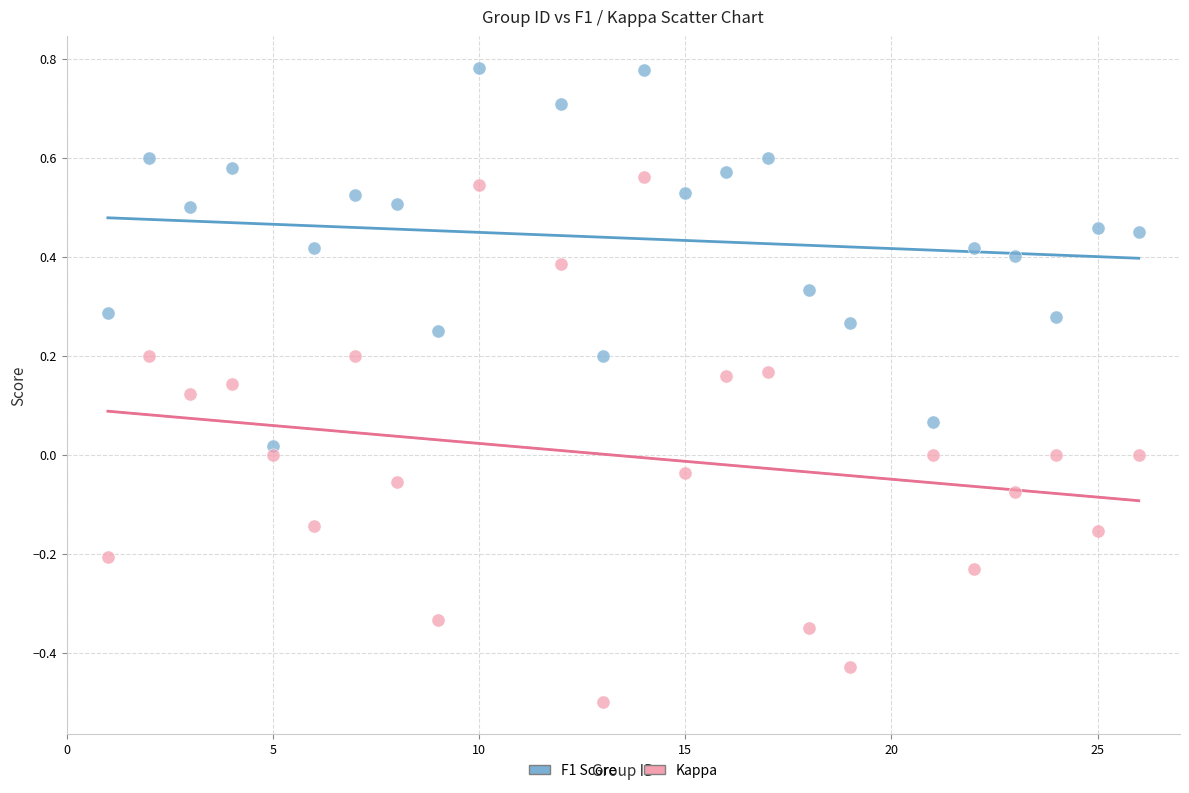

Which series contains the highest Y value?

F1 Score